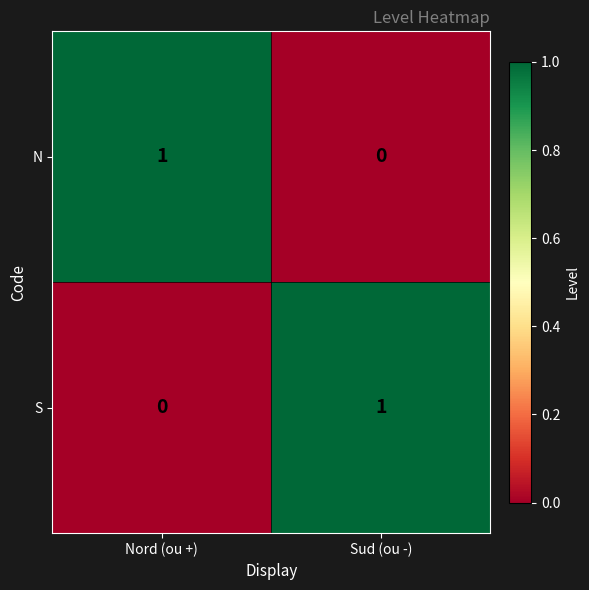

At how many categories does at least one series exceed 0?

2